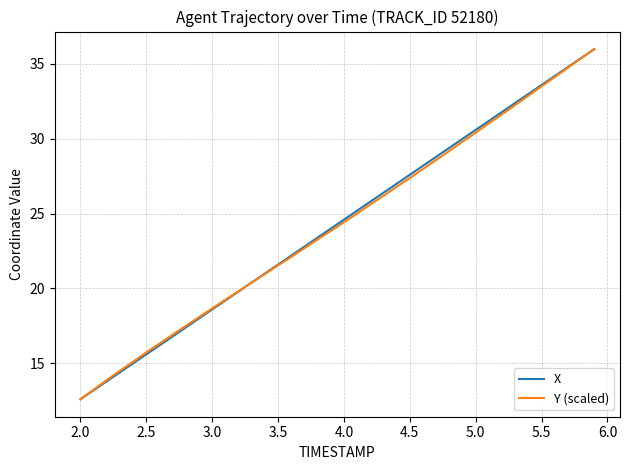

What is the maximum value shown in the chart?

36.0